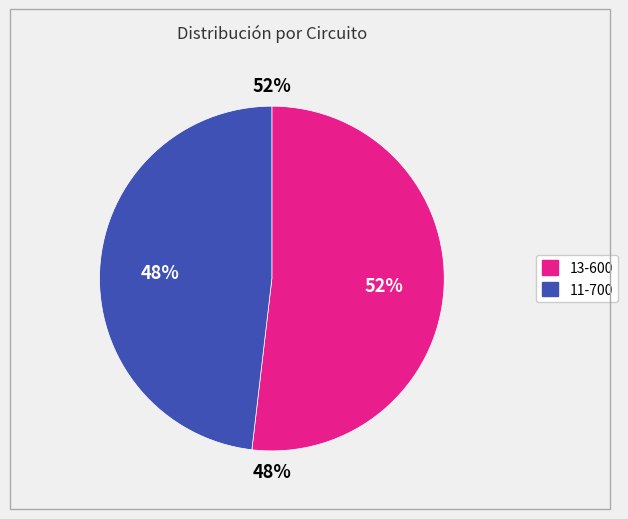

Which slice represents more than half of the pie?

13-600